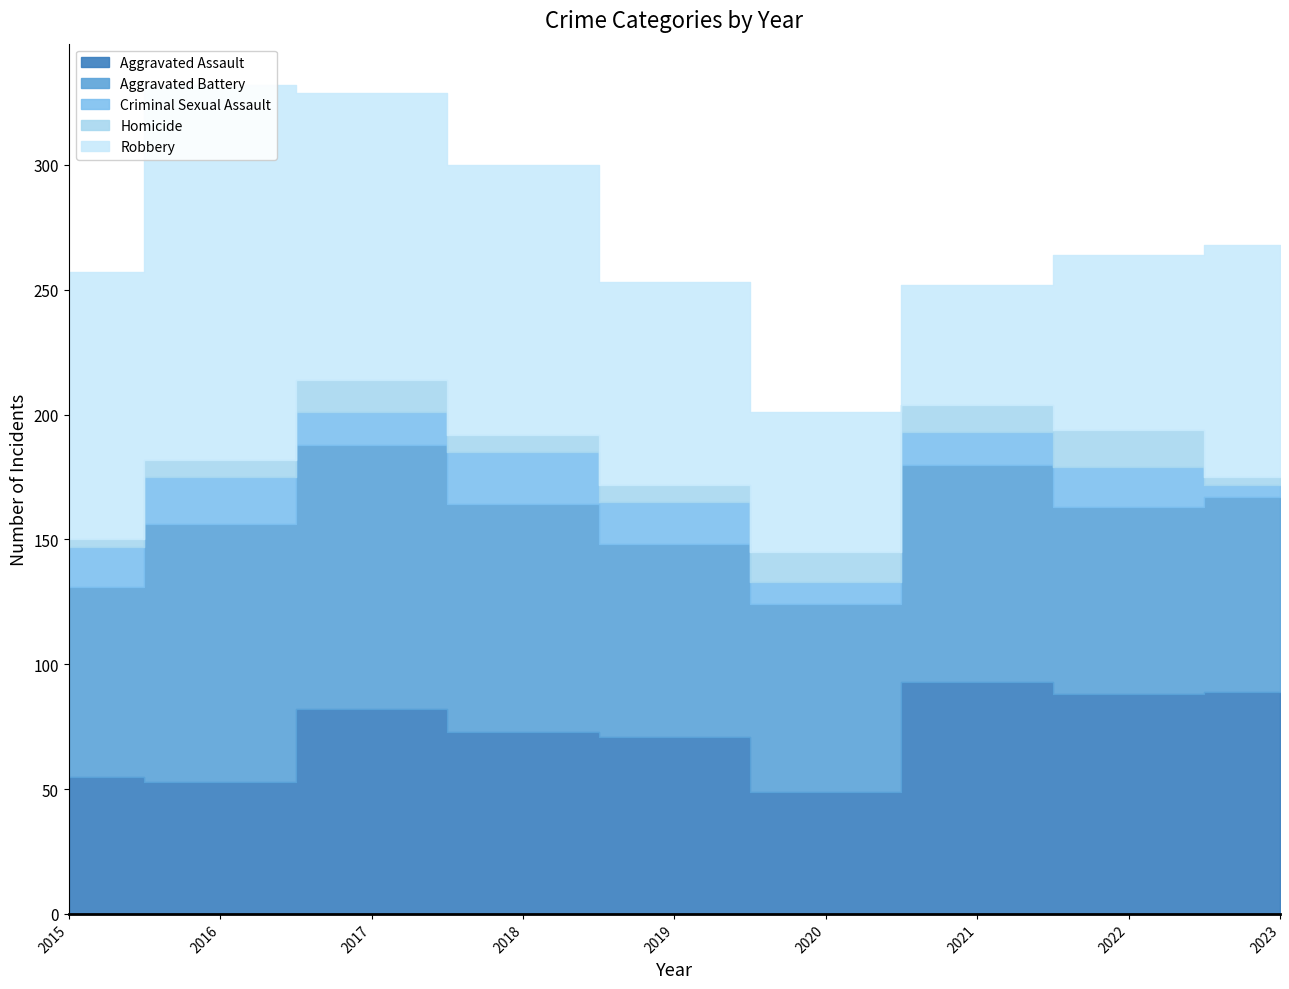

What is the total value across all series at 2022?

264